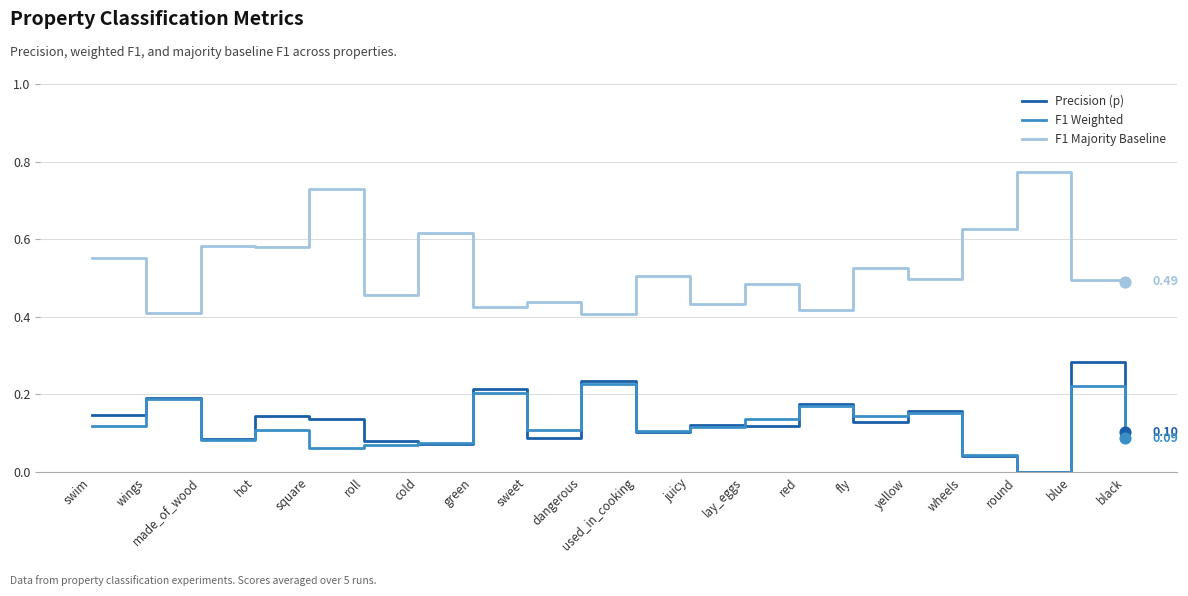

Is the value of F1 Weighted at blue greater than the value of F1 Majority Baseline at cold?

No